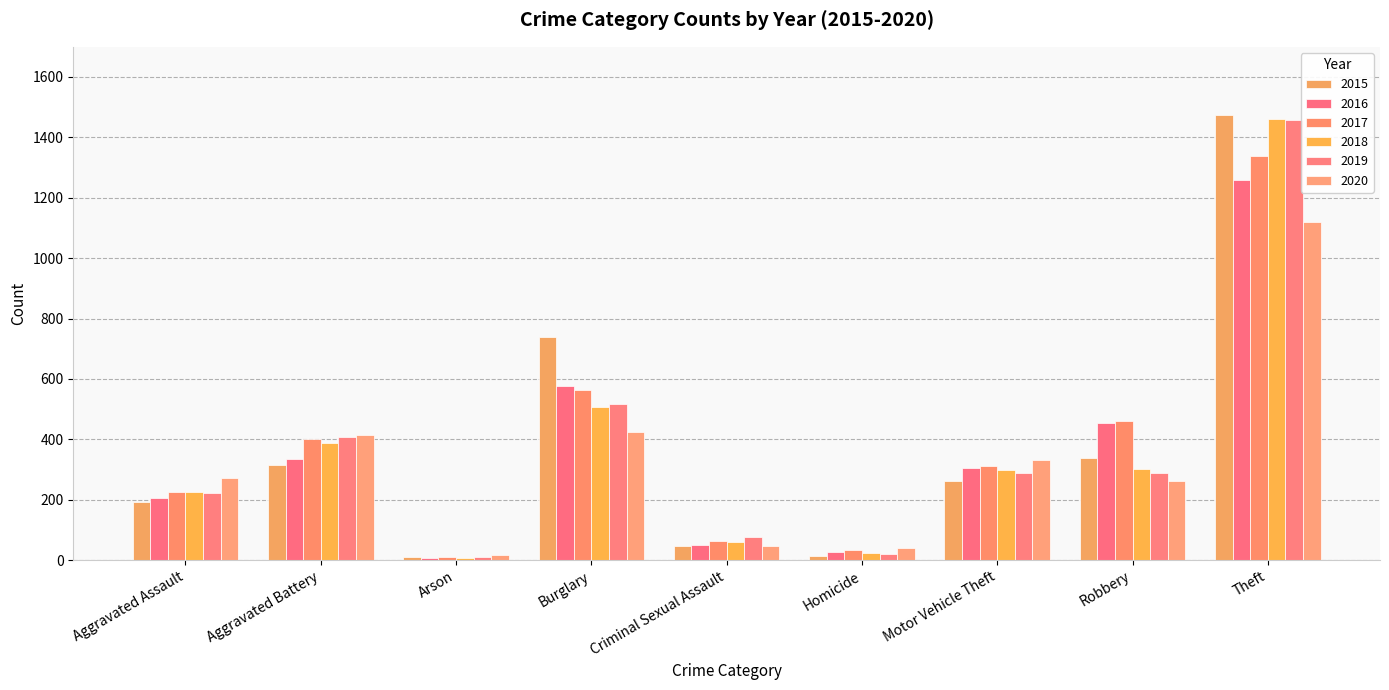

Which category has the highest value in the 2015 series?

Theft